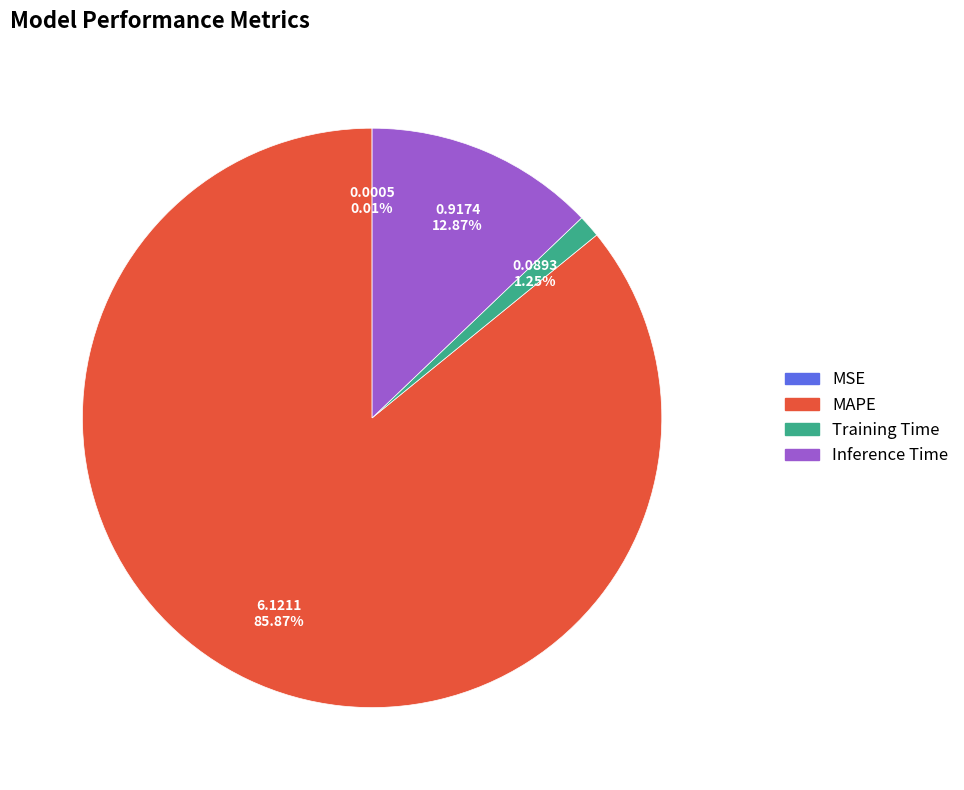

Does Training Time represent more than half of the total?

No